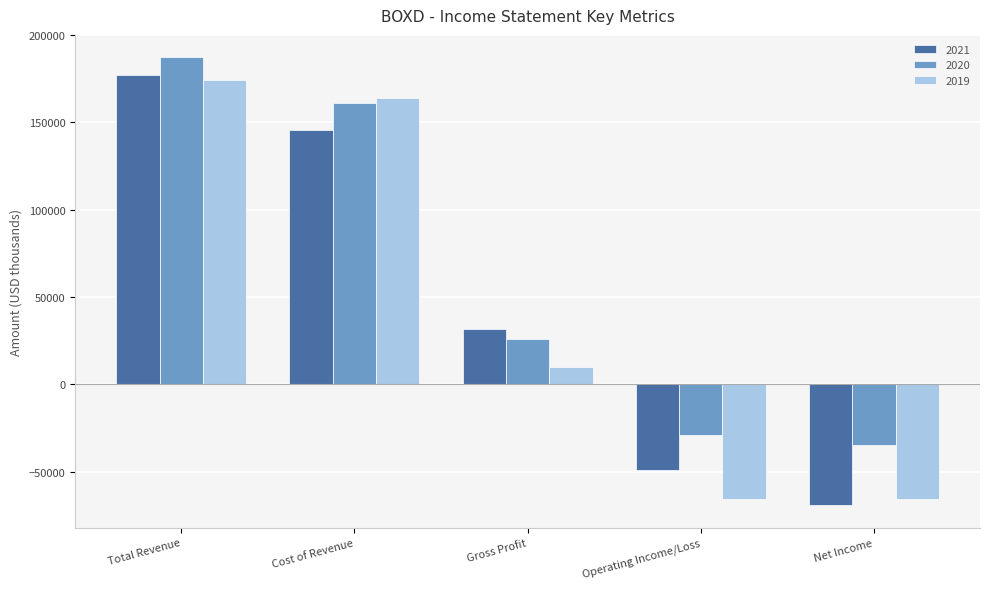

What is the sum of the 2019 values at Cost of Revenue and Gross Profit?

174000